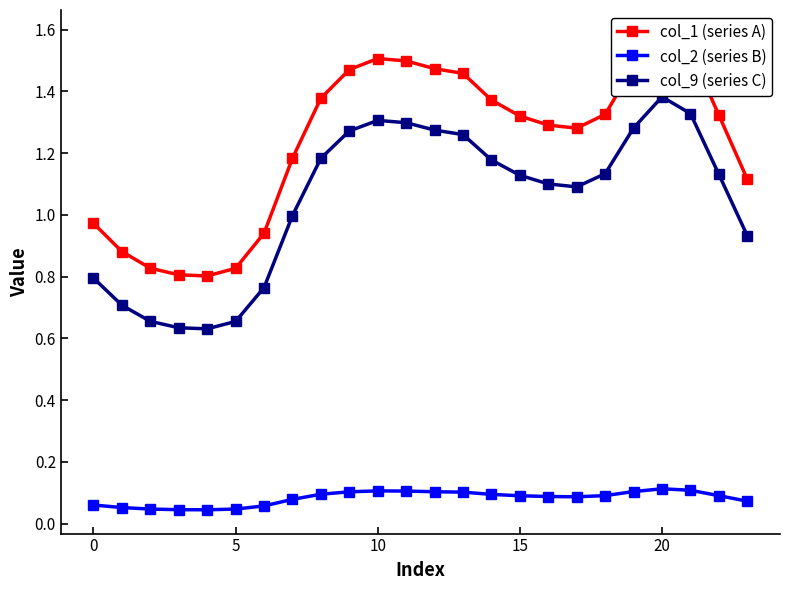

At which label does col_9 (series C) reach its peak?

20